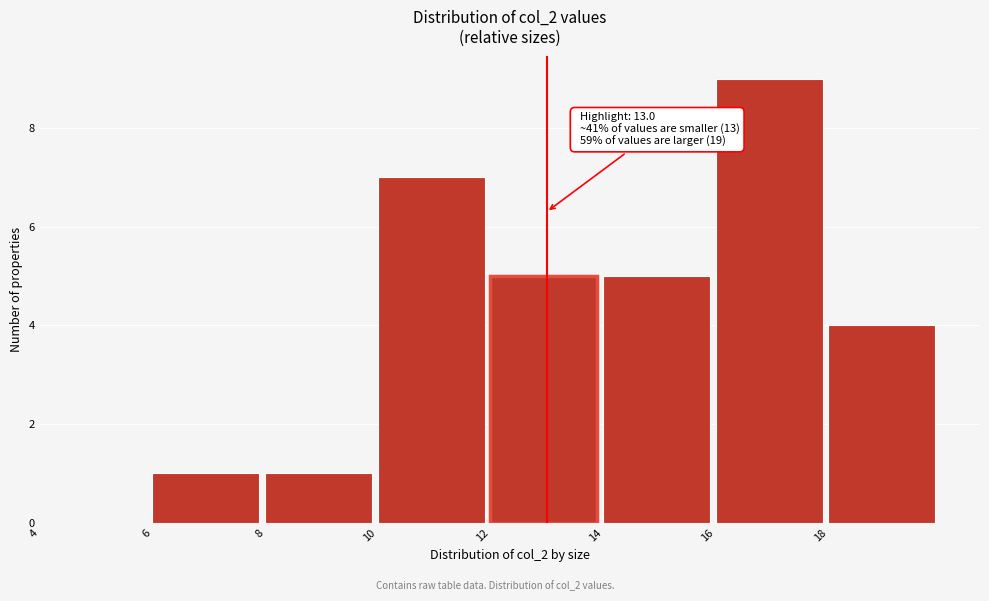

Which range on the x-axis has the tallest bar?

16 to 18